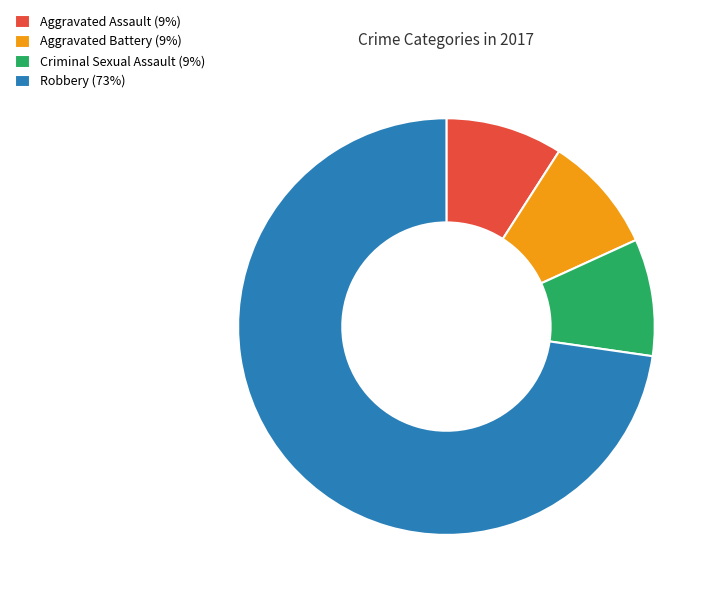

Does any single category account for the majority?

Yes